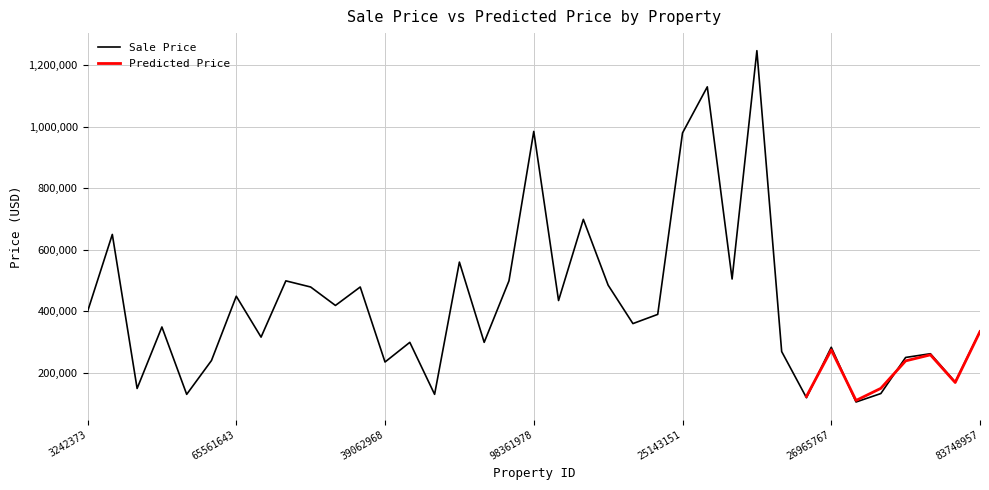

Rank the categories by value from lowest to highest.

27280297, 27081566, 5029011, 39564067, 29265310, 4023434, 69685829, 39062968, 54537334, 54010669, 64680460, 26629489, 26965767, 39350503, 61840475, 113951274, 83748957, 4593953, 21138515, 21529495, 3242373, 32395705, 20023401, 65561643, 31410774, 39069535, 20720419, 31492962, 79716973, 25709426, 52908201, 3668357, 20409518, 25143151, 98361978, 25475454, 60295513